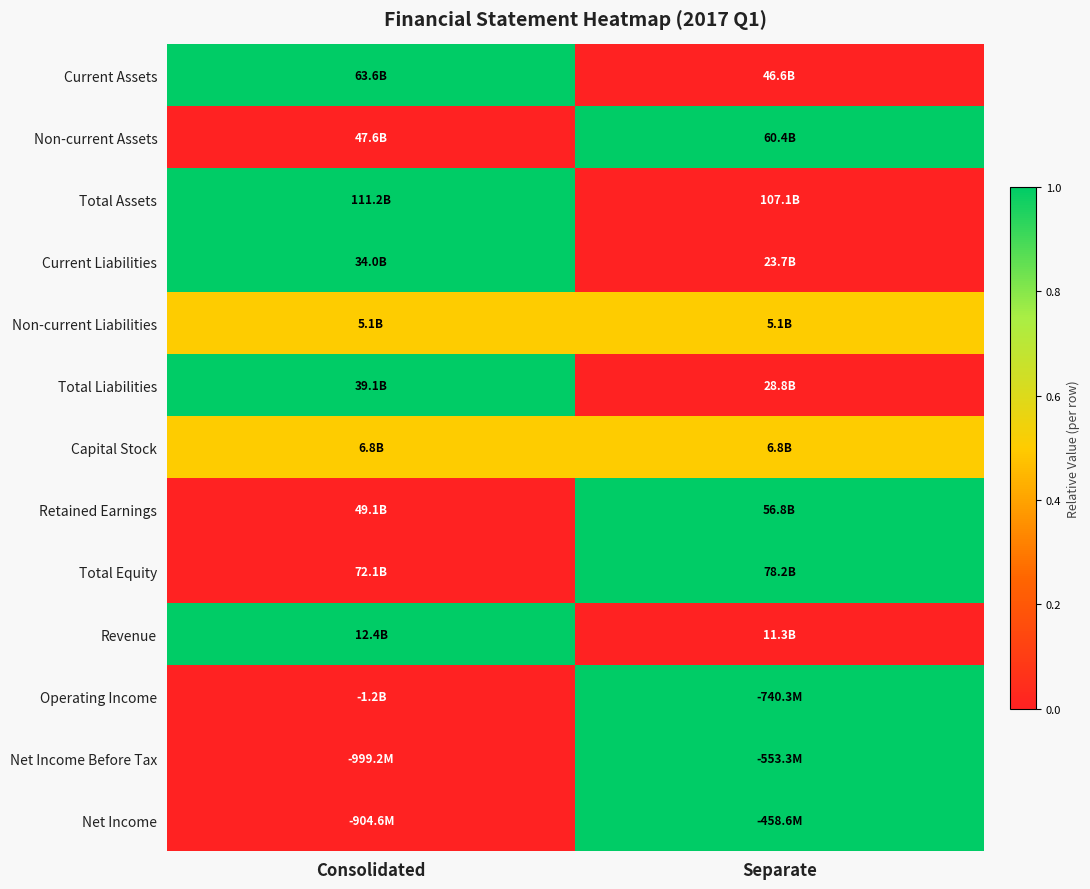

Between Consolidated and Separate, which is larger?

Consolidated